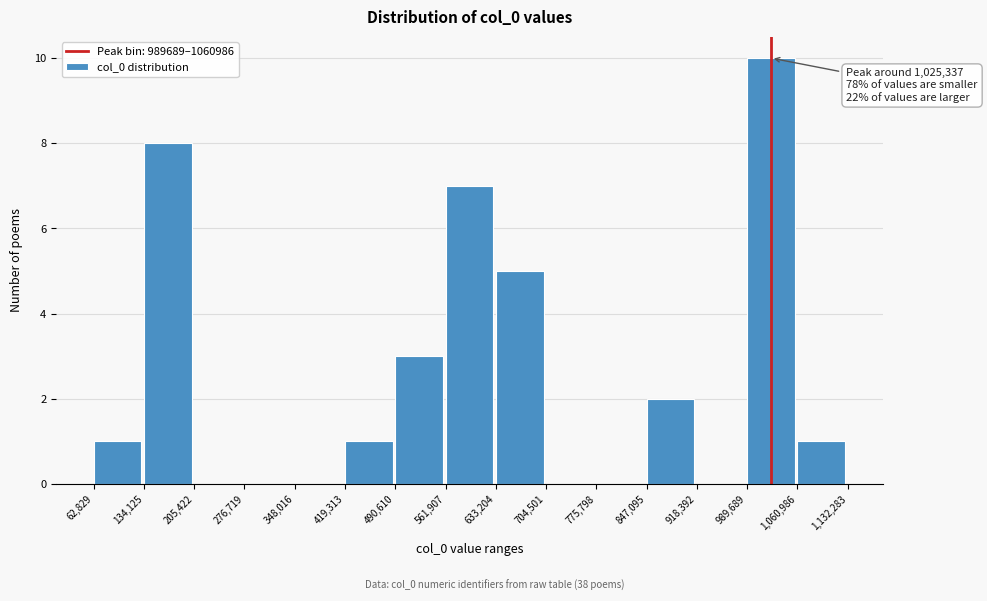

Over which range of the x-axis is the bar tallest?

989,689 to 1,060,986